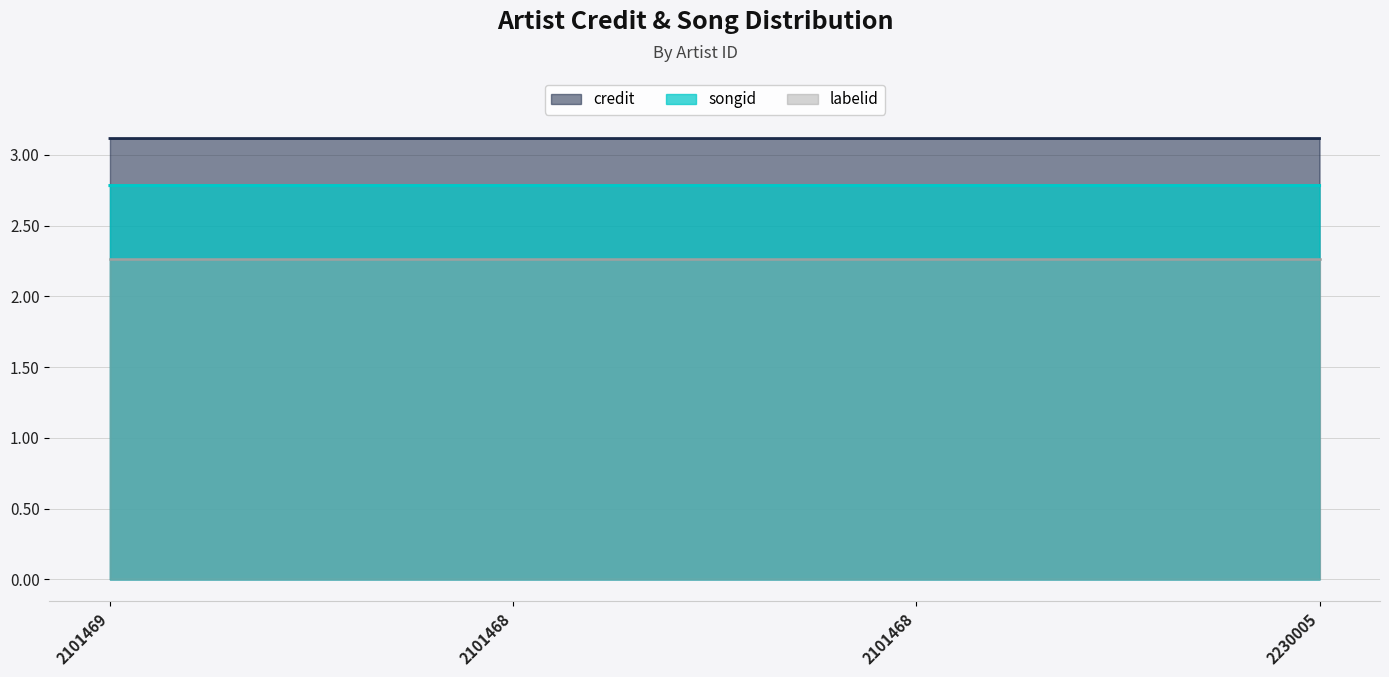

Which series has the largest range (max minus min)?

songid